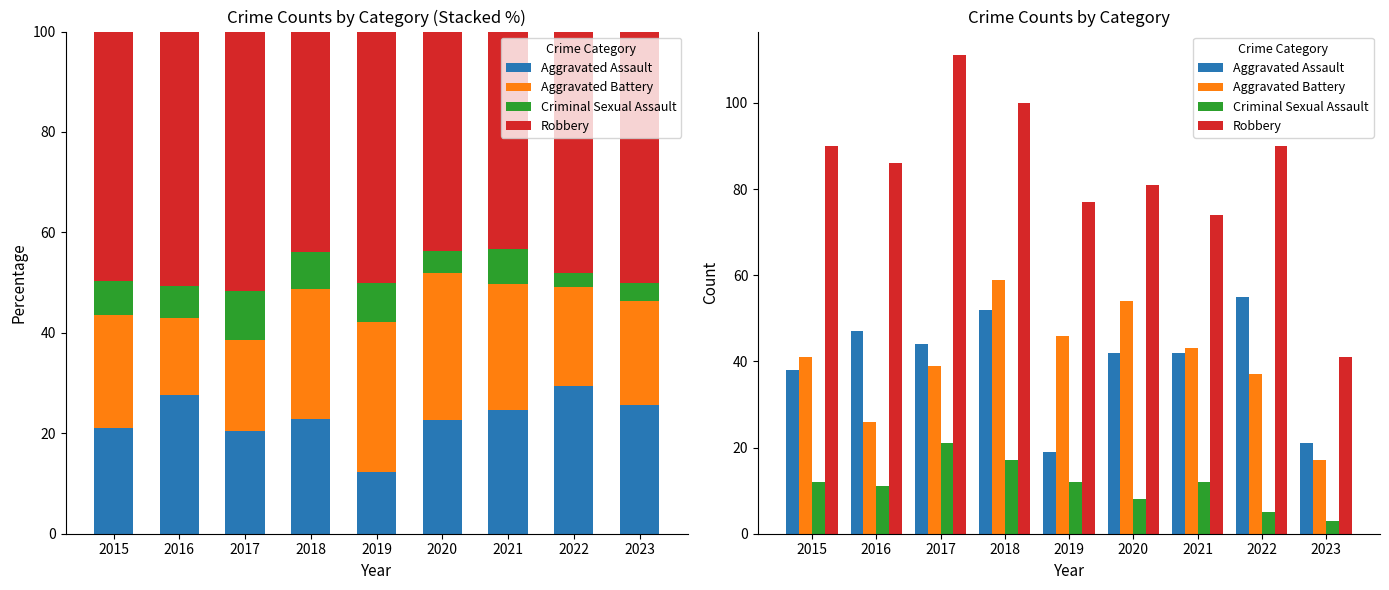

The value of Aggravated Assault at 2018 is 52. True or false?

True